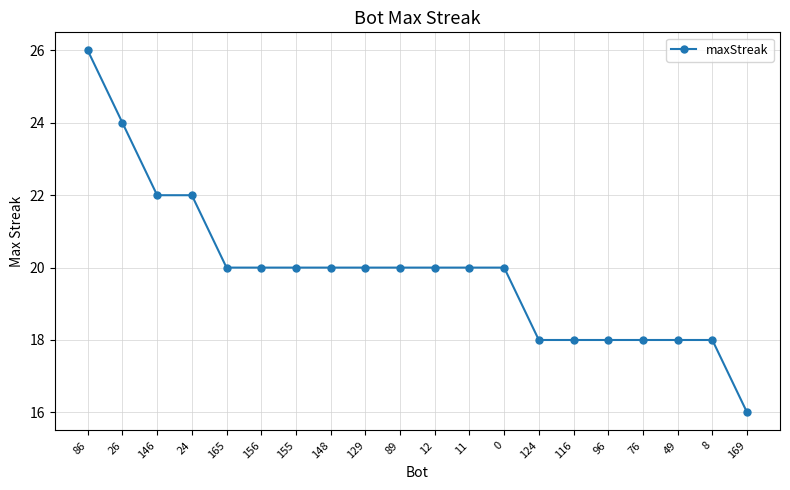

Does the chart have visible grid lines?

Yes